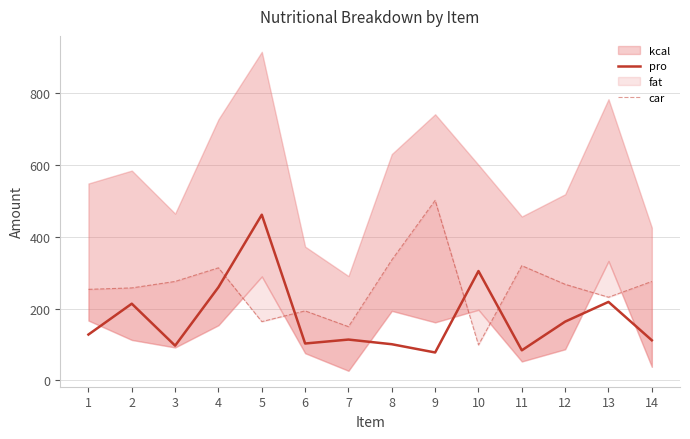

Where does the pro series first go above 128?

2